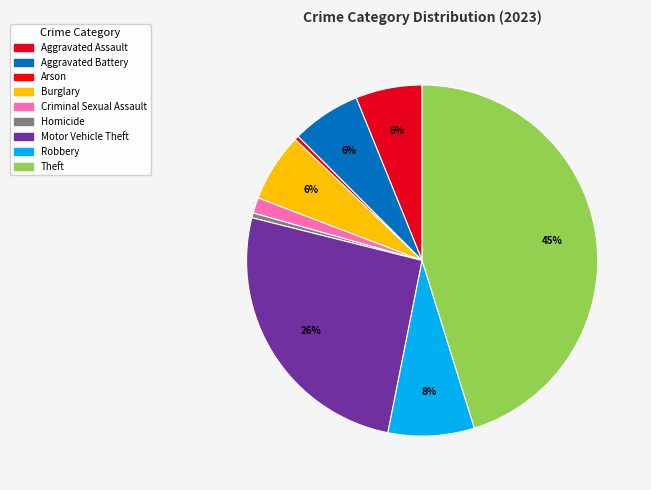

Is it true that Robbery is 8% of the pie?

True